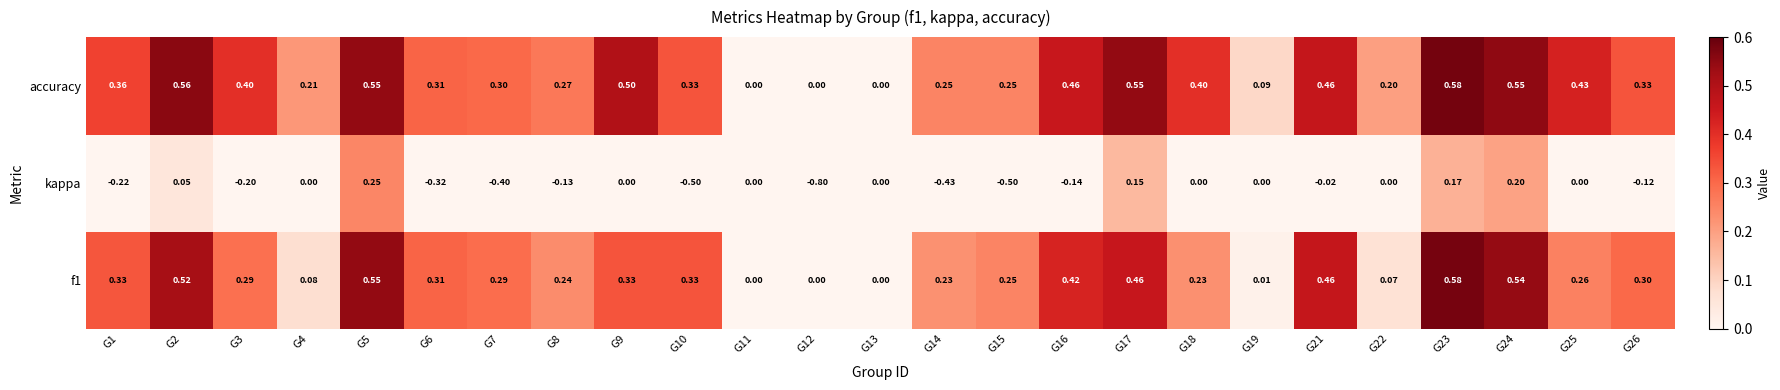

Which series has the largest total across all categories?

accuracy